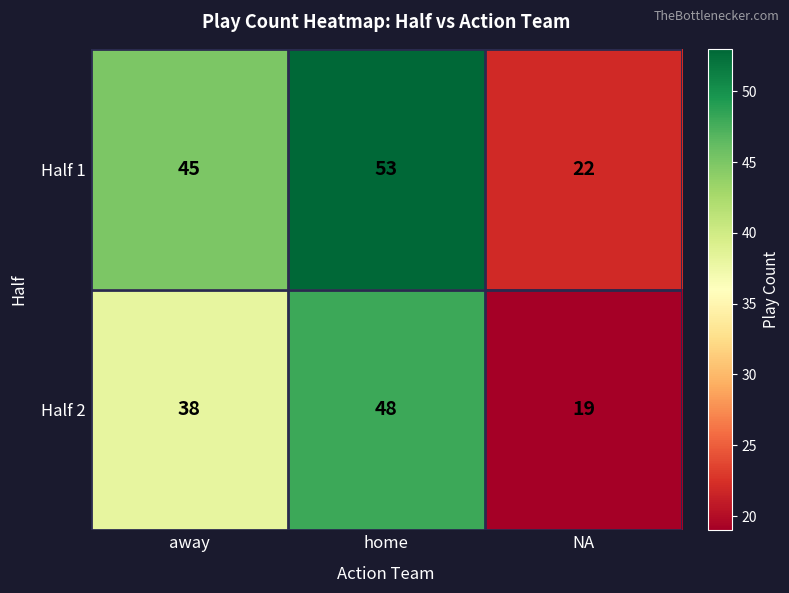

Which series has the largest total across all categories?

Half 1